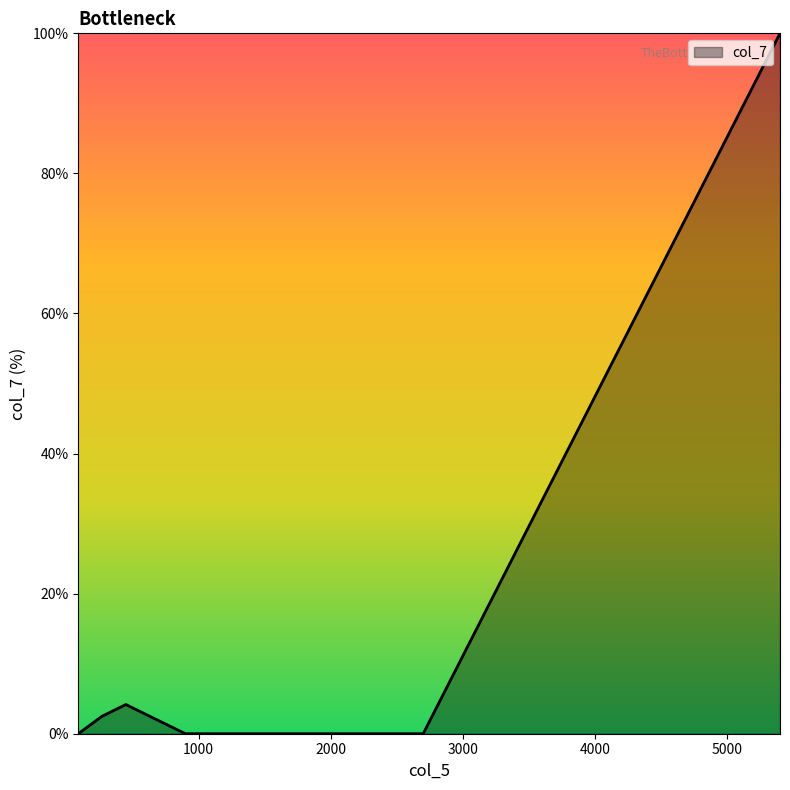

How many points are higher than both their immediate neighbors (excluding endpoints)?

1